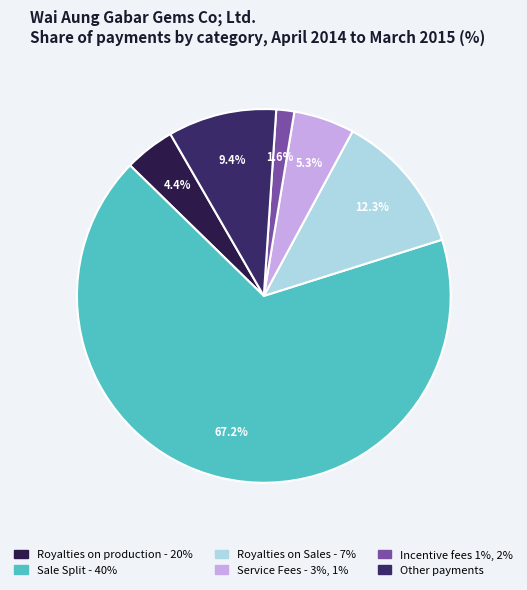

Rank the categories by value from lowest to highest.

Incentive fees 1%, 2%, Royalties on production - 20%, Service Fees - 3%, 1%, Other payments, Royalties on Sales - 7%, Sale Split - 40%